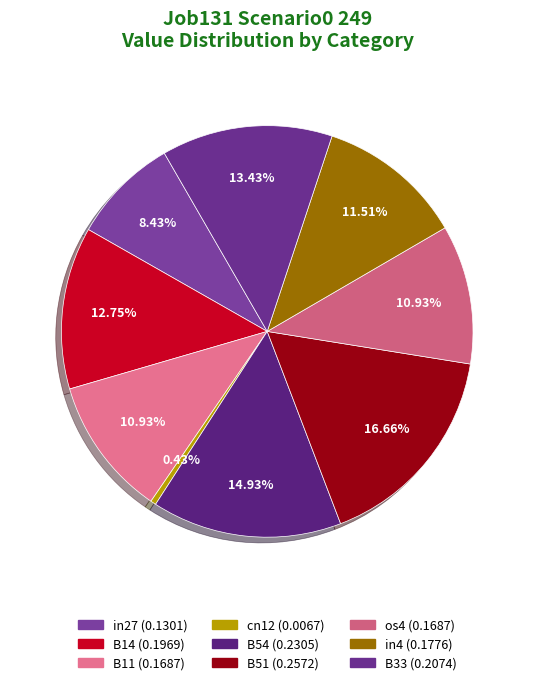

What percentage is NOT represented by B54?

85.1%